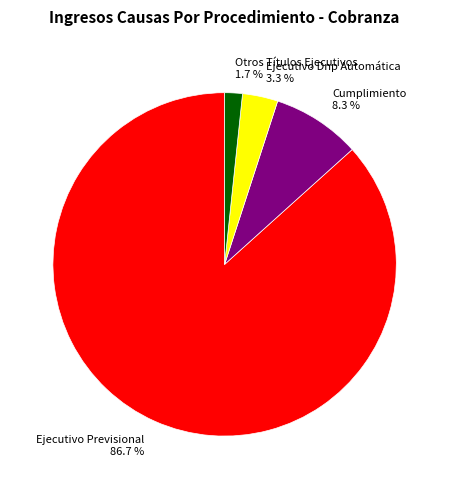

To the nearest percent, what is the combined percentage of Cumplimiento and Otros Títulos Ejecutivos?

10%